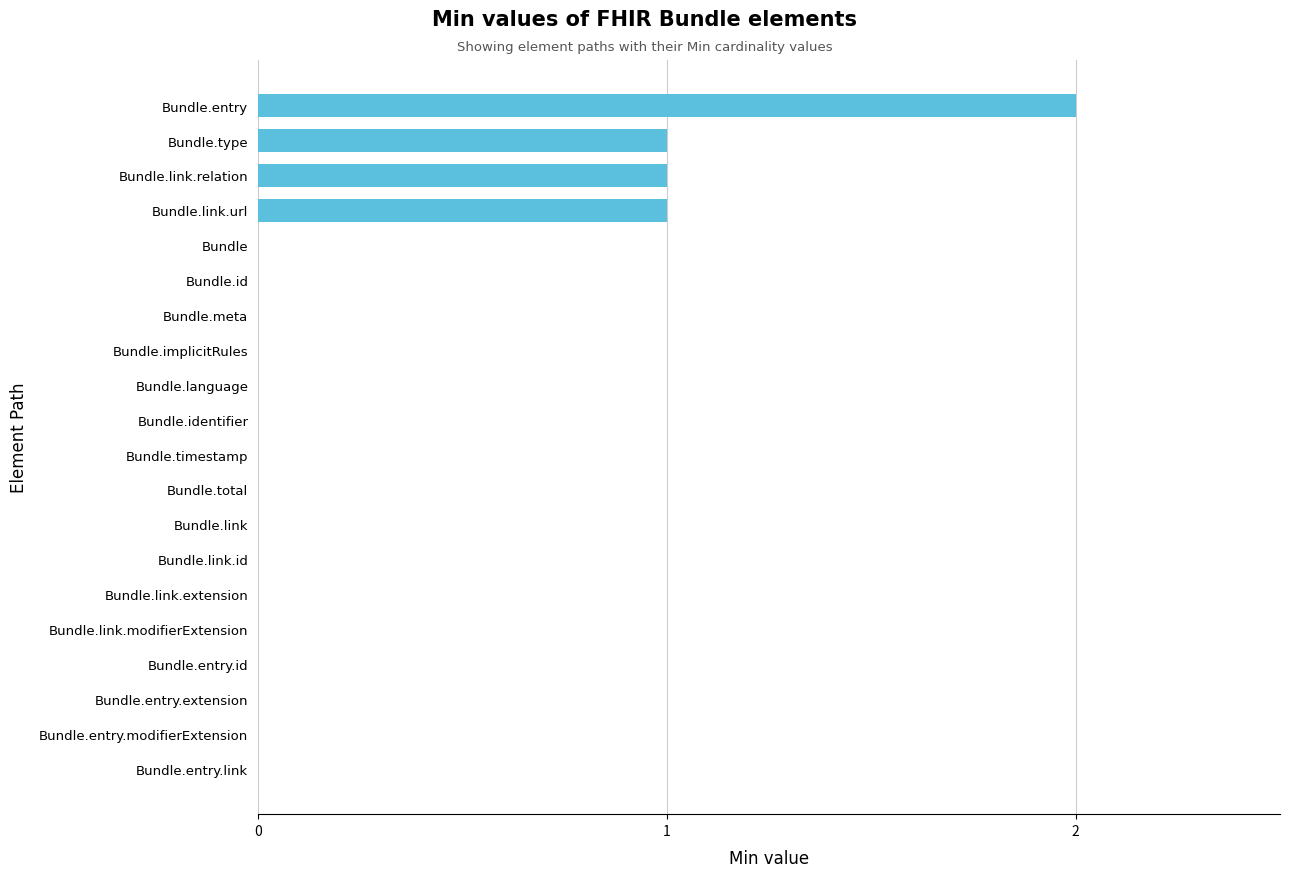

Which category has the highest value across all series?

Bundle.entry